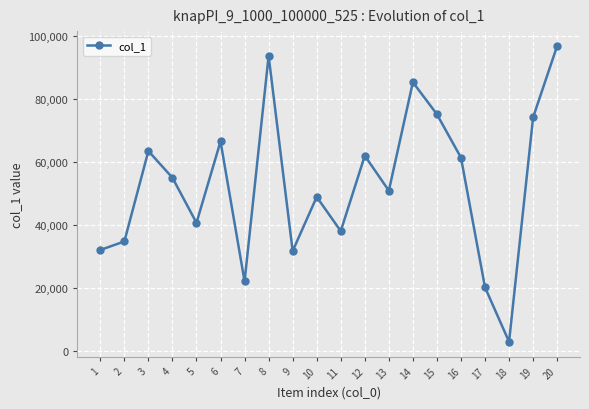

The value at 14 is 50020. True or false?

False